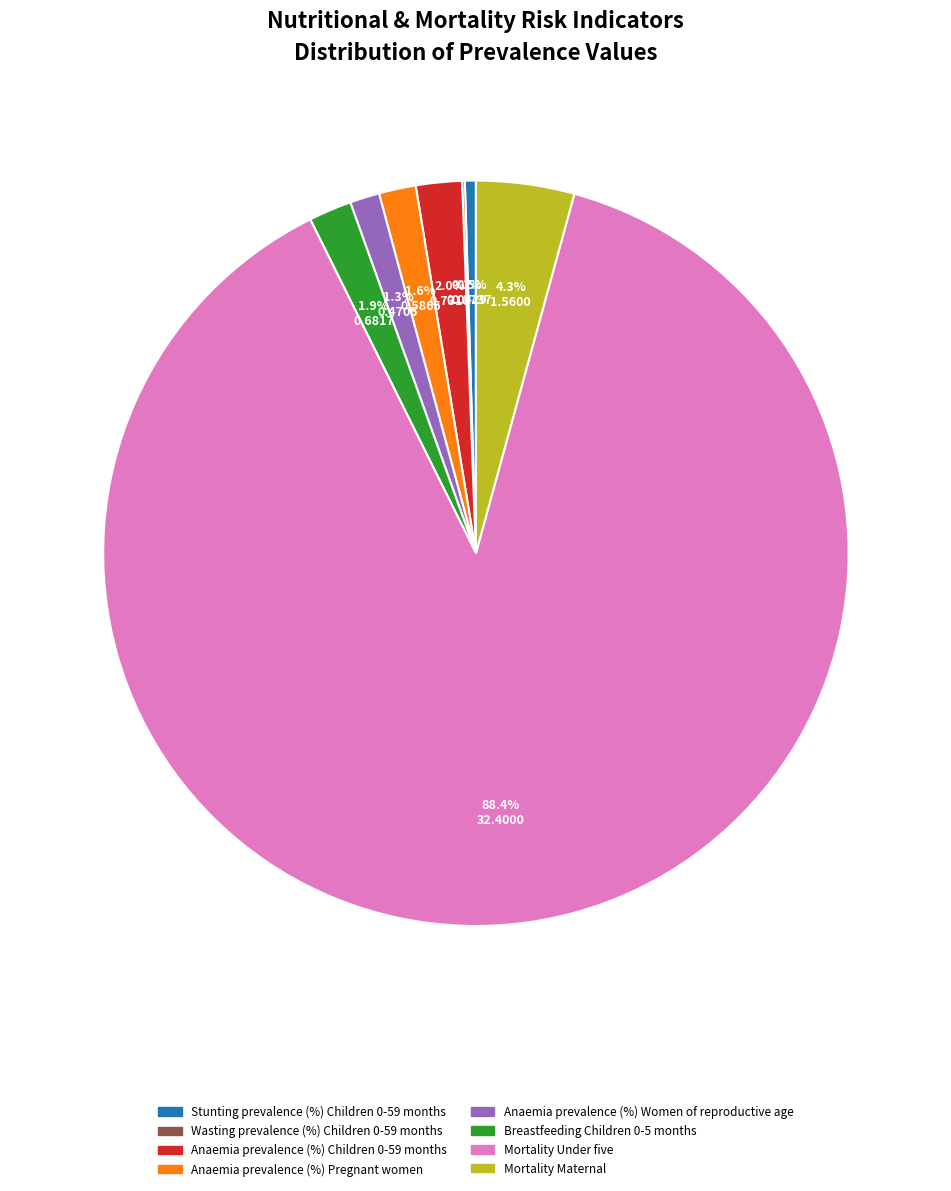

To the nearest percent, what is the average slice percentage?

12%